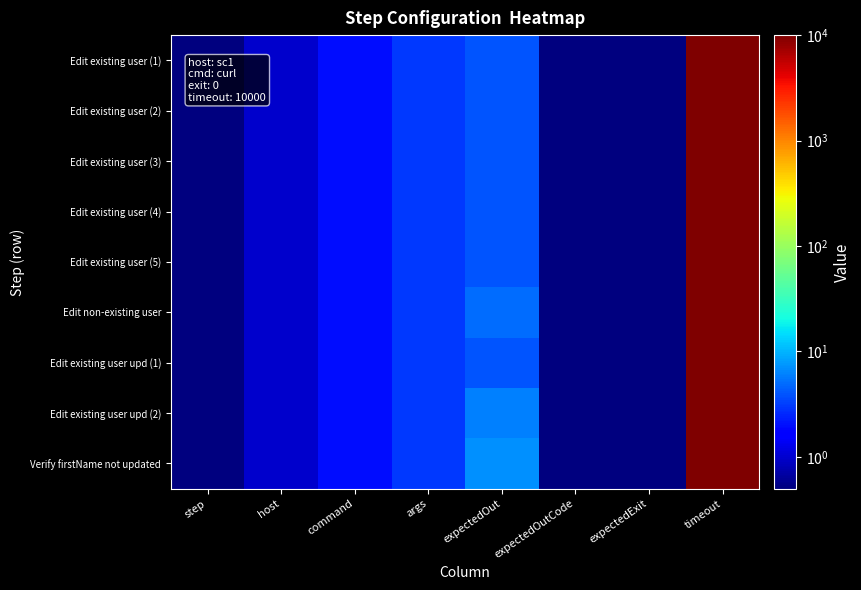

Between step and host, which series saw the biggest shift?

Edit existing user (1)